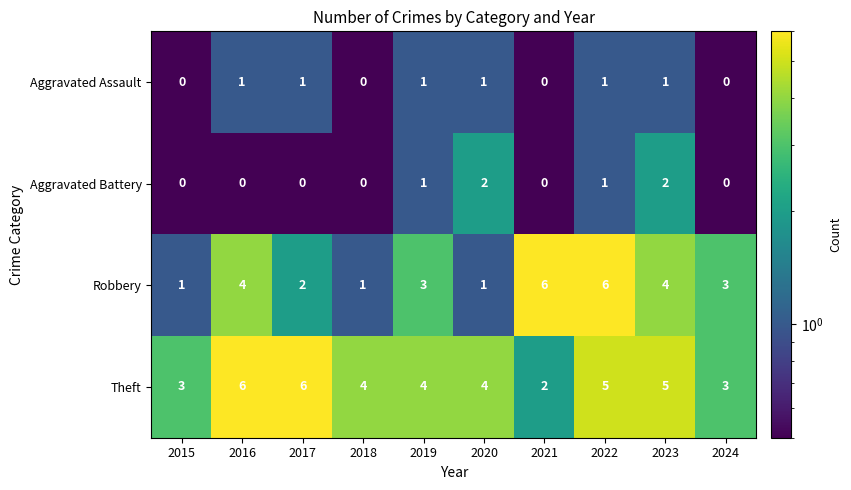

Between 2016 and 2024, which series saw the biggest shift?

Theft